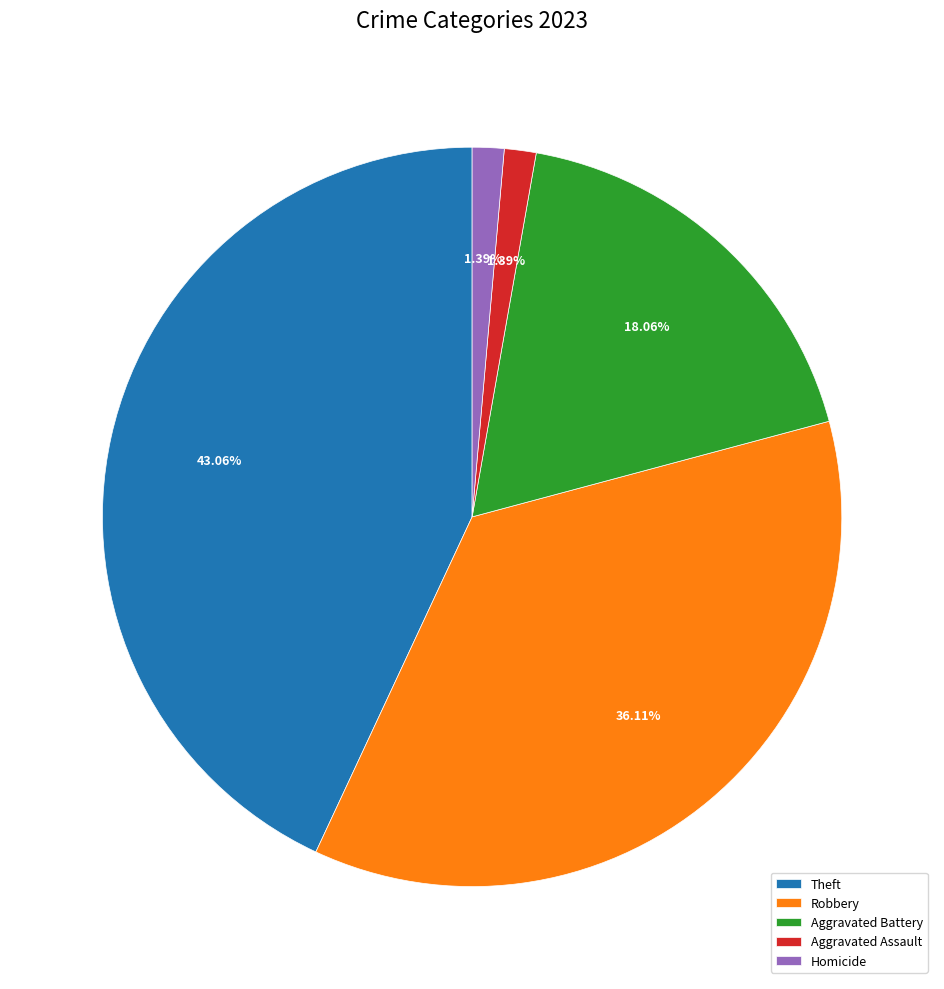

What is the ratio of the value at Theft to the value at Homicide?

31.0